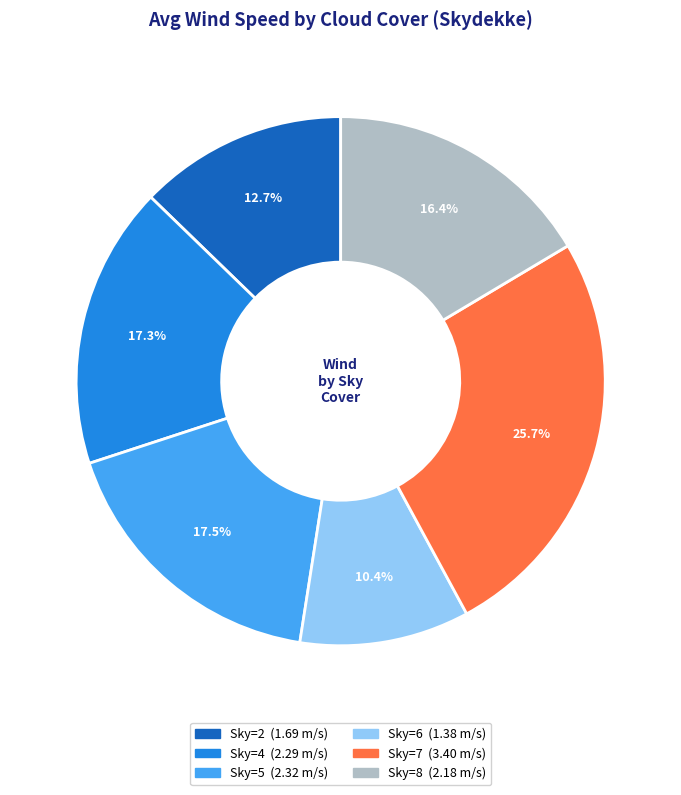

Is there any slice that represents more than half of the pie?

No